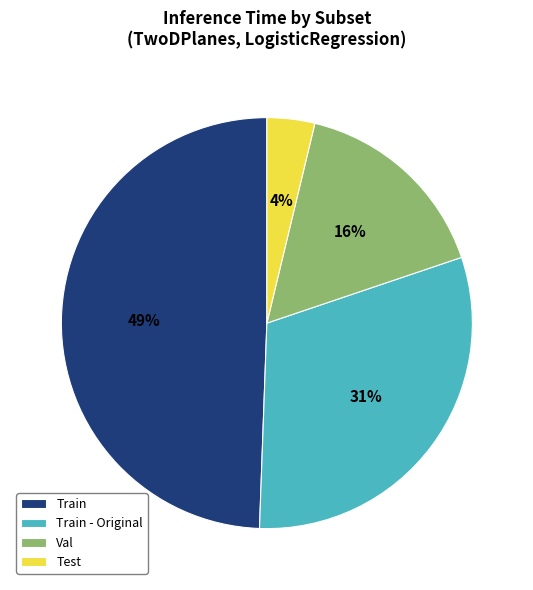

Count the number of slices in the pie.

4